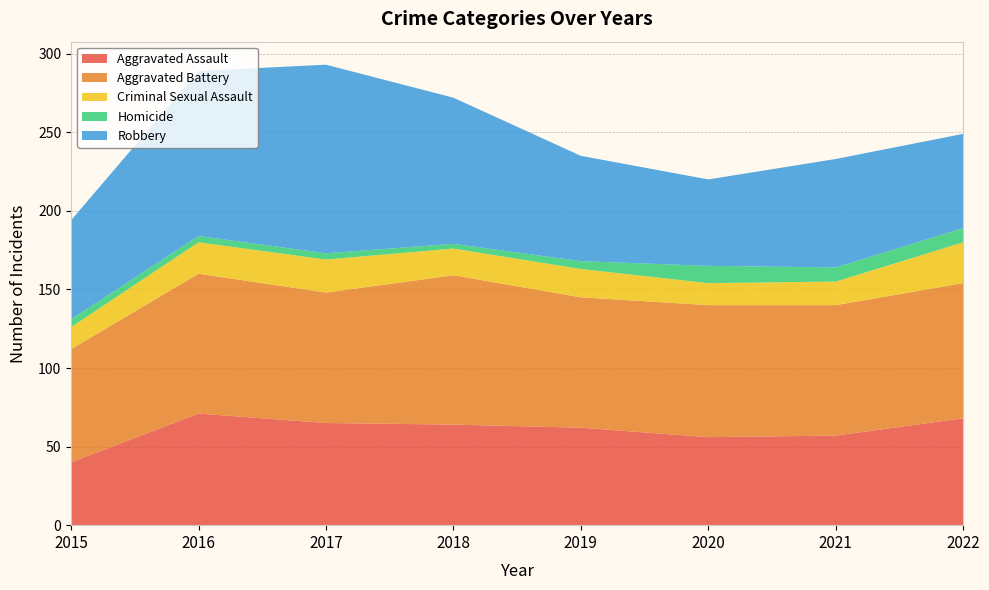

Reading right to left, transcribe all the data shown in this chart.

Aggravated Assault: 68	57	56	62	64	65	71	40
Aggravated Battery: 86	83	84	83	95	83	89	72
Criminal Sexual Assault: 26	15	14	18	17	21	20	14
Homicide: 9	9	11	5	3	4	4	5
Robbery: 60	69	55	67	93	120	105	63